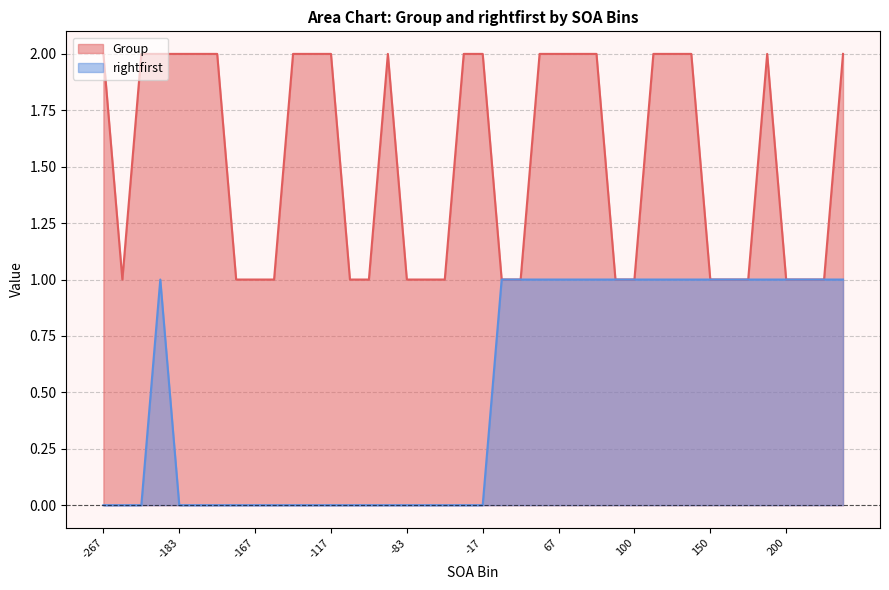

How many lines are shown in the chart?

2